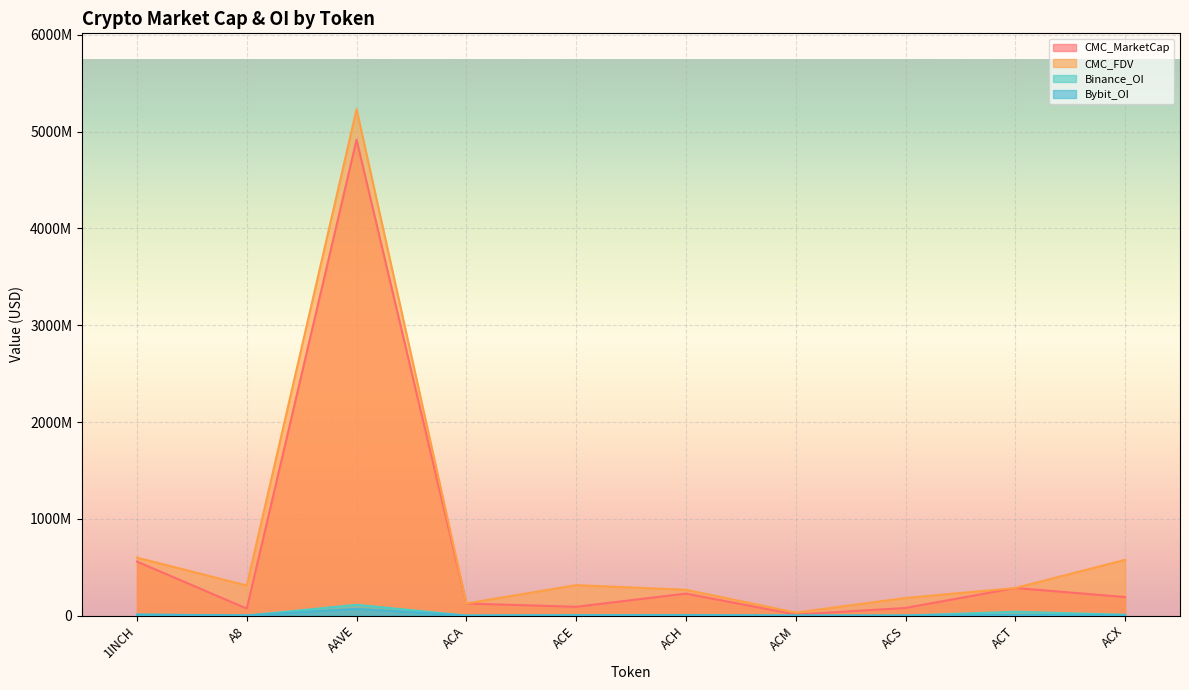

In CMC_MarketCap, how many points are higher than both neighbors (excluding endpoints)?

3